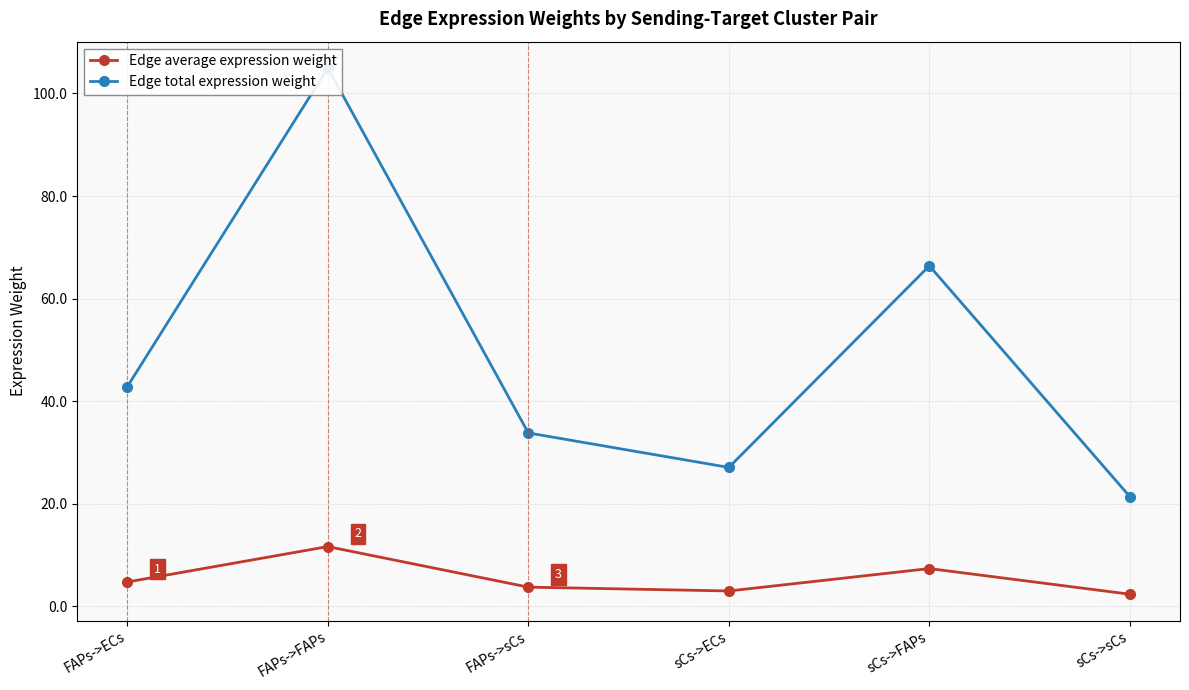

What are all the series names shown in the legend?

Edge average expression weight, Edge total expression weight